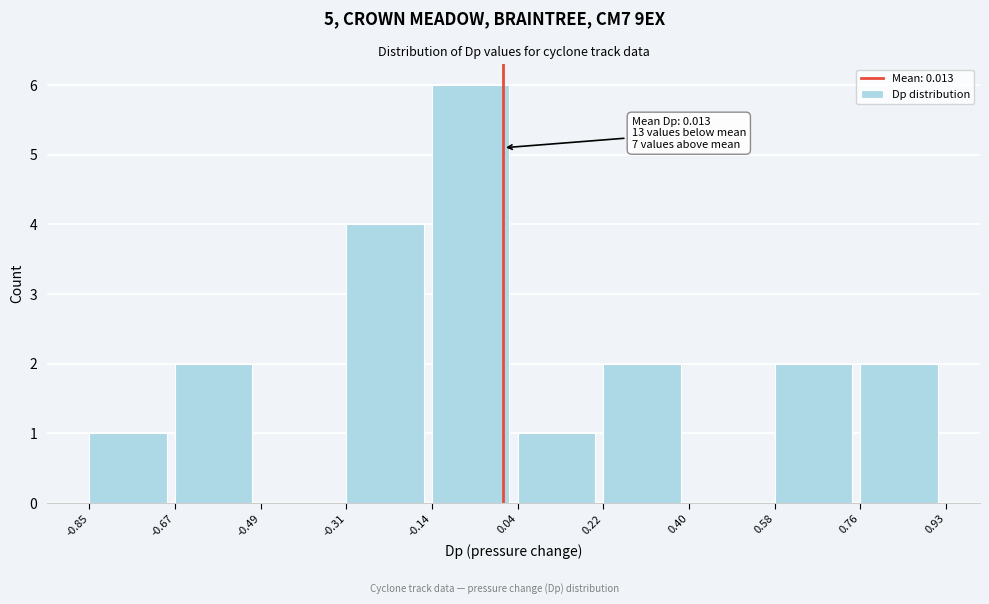

Which range on the x-axis has the tallest bar?

-0.14 to 0.04